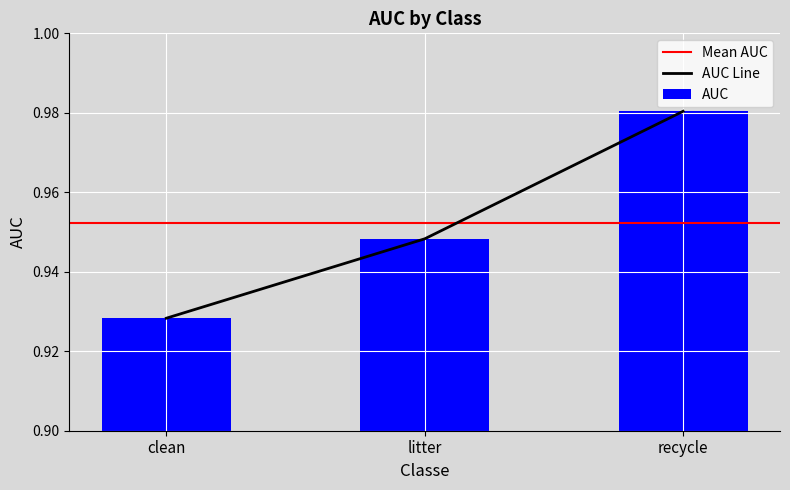

What is the average value?

1.0